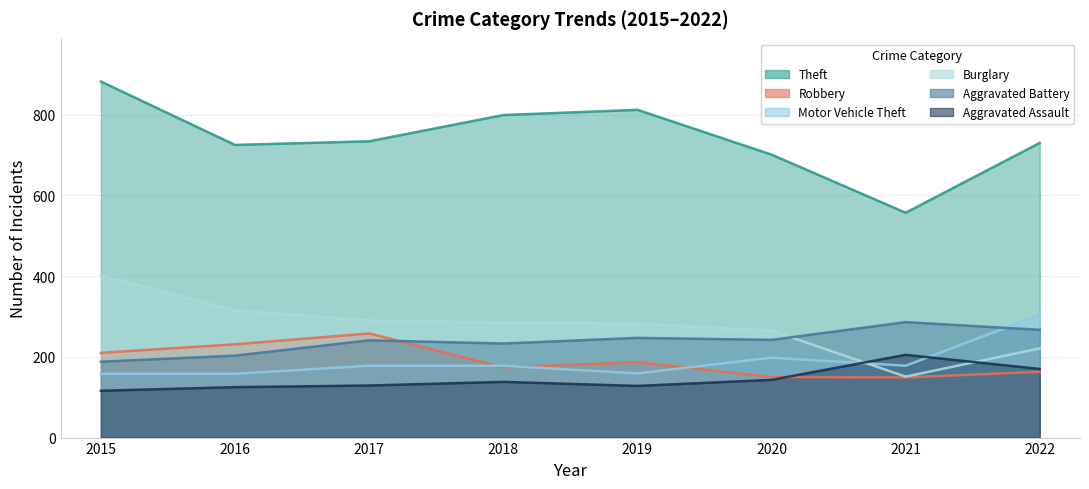

At 2017, list the series in order from smallest to largest.

Aggravated Assault, Motor Vehicle Theft, Aggravated Battery, Robbery, Burglary, Theft